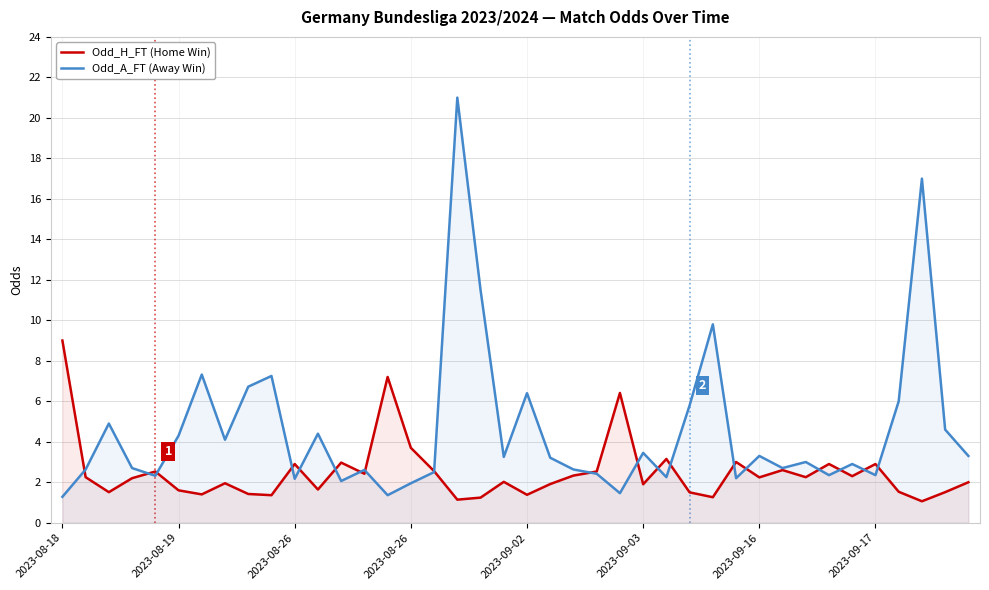

What is the sum of all Odd_A_FT (Away Win) values?

183.4